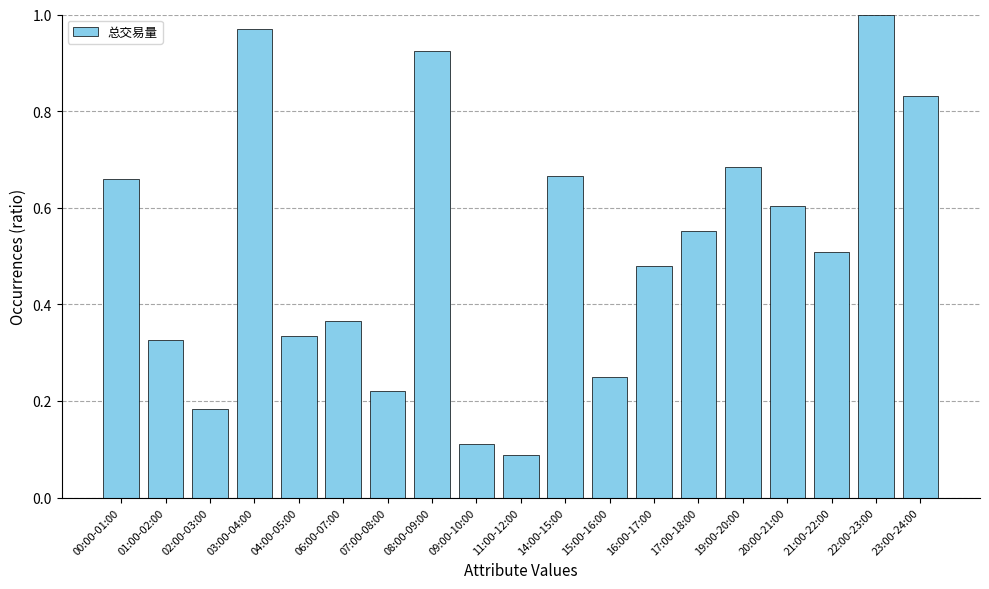

Which has a higher value, 06:00-07:00 or 03:00-04:00?

03:00-04:00